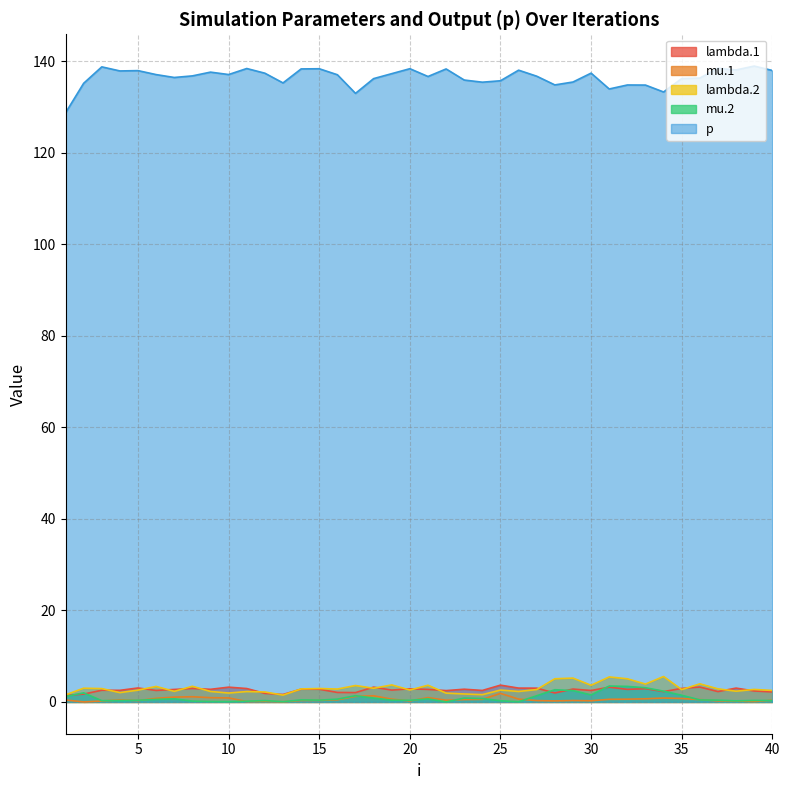

What is the average value of the lambda.2 series?

3.0